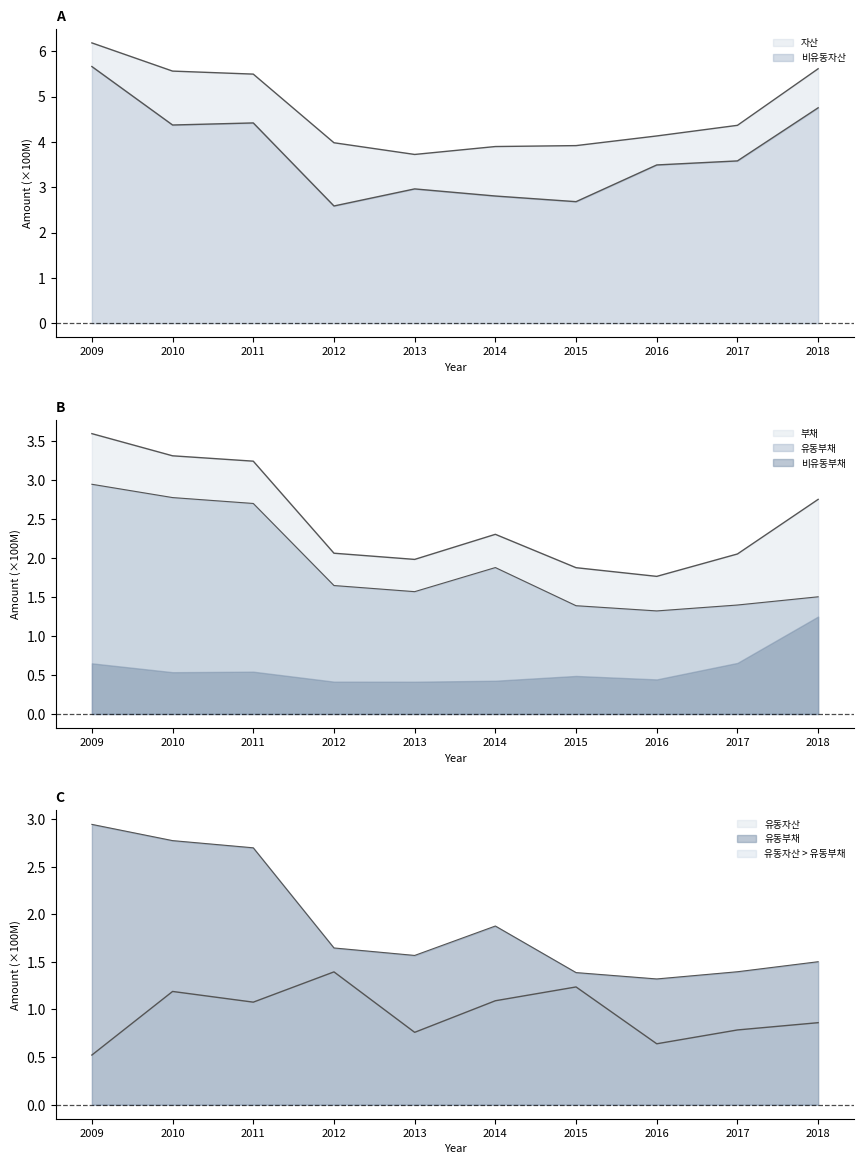

True or false: 유동자산 has a value of 1.4 at 2012.

True